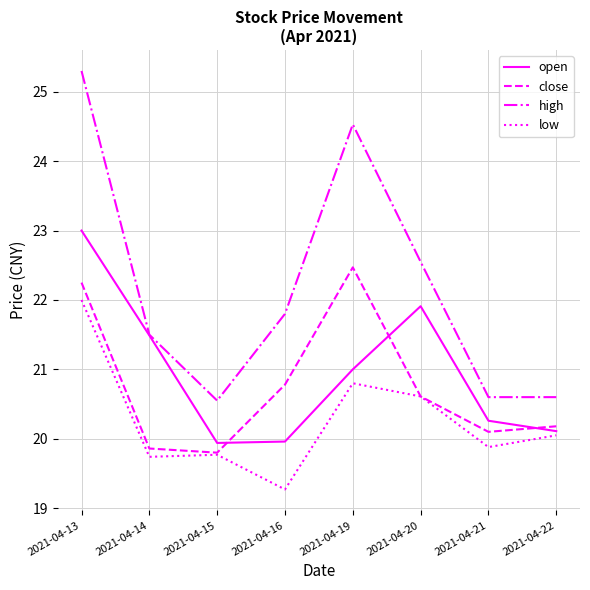

True or false: high has more than 0 points higher than both neighbors.

True